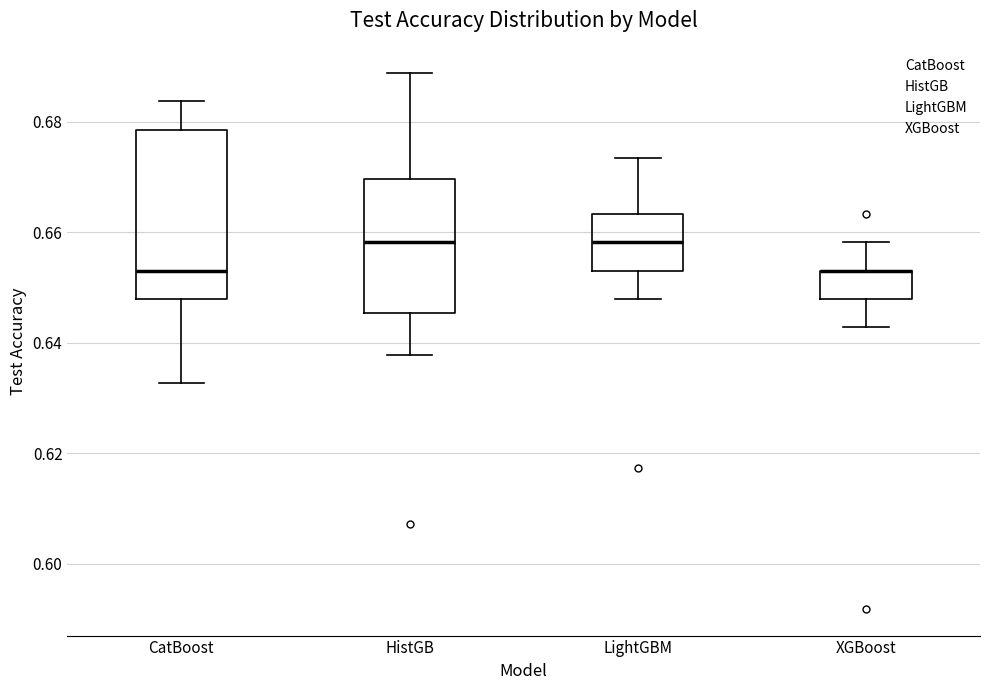

Which box is the tallest, from its lower edge to its upper edge?

CatBoost